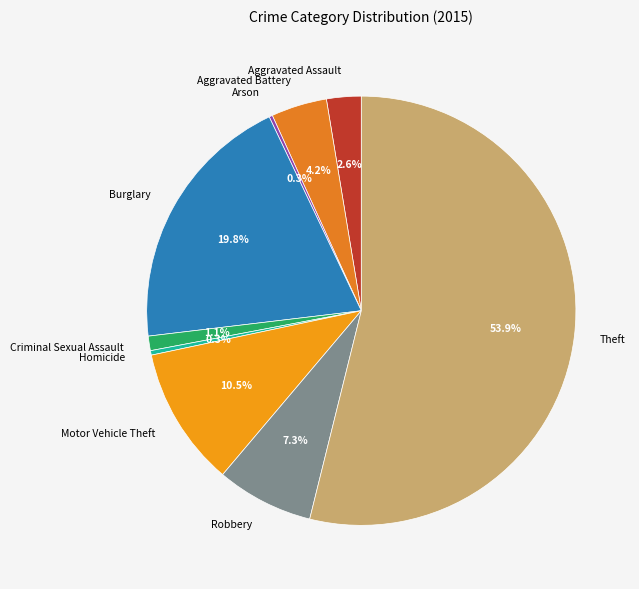

Which has a higher value, Robbery or Aggravated Battery?

Robbery